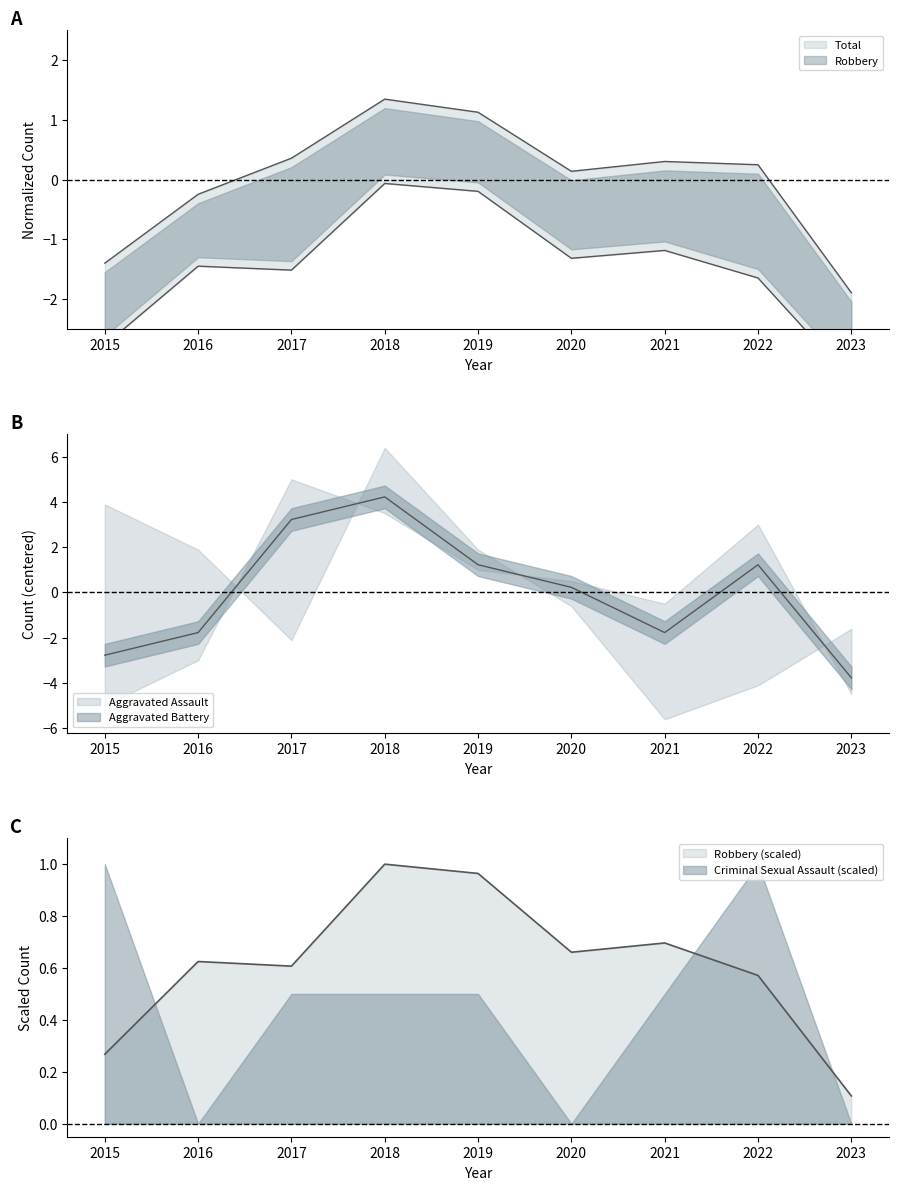

Which series changed the most between 2017 and 2021?

Aggravated Assault